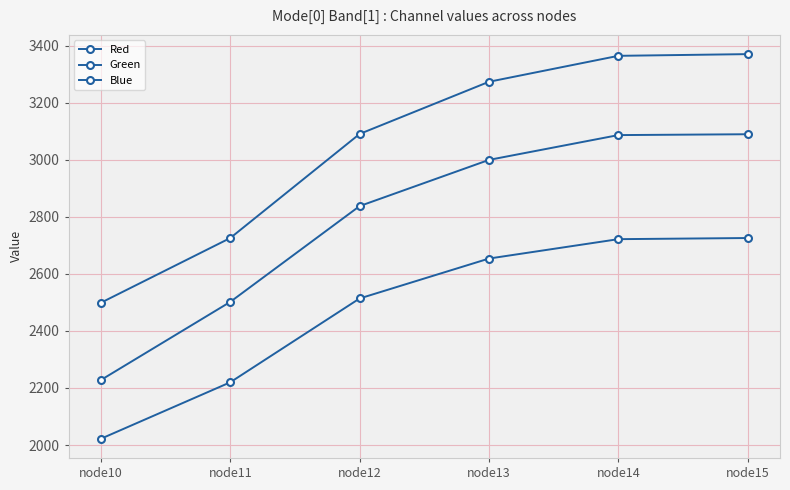

Count the number of data series in this chart.

3